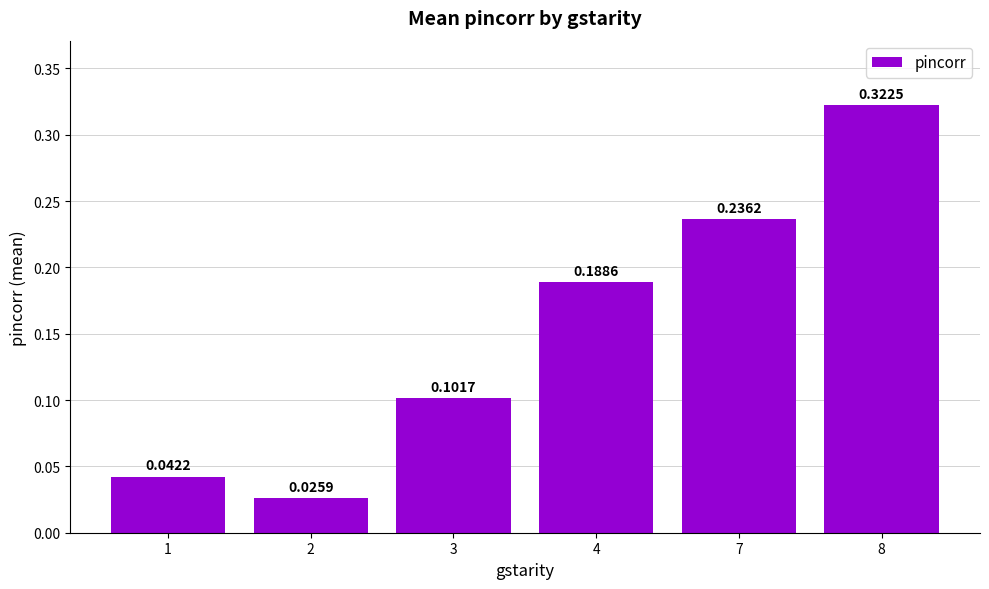

List the labels in order of value, smallest first.

2, 1, 3, 4, 7, 8